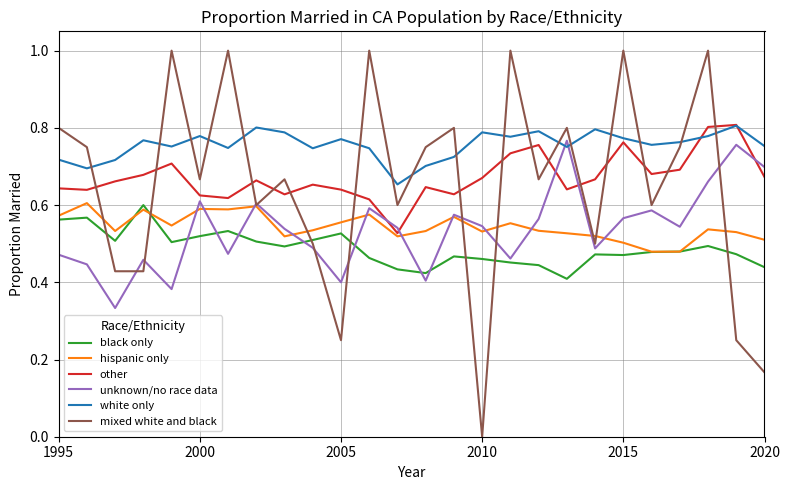

True or false: white only and hispanic only intersect in this chart.

False